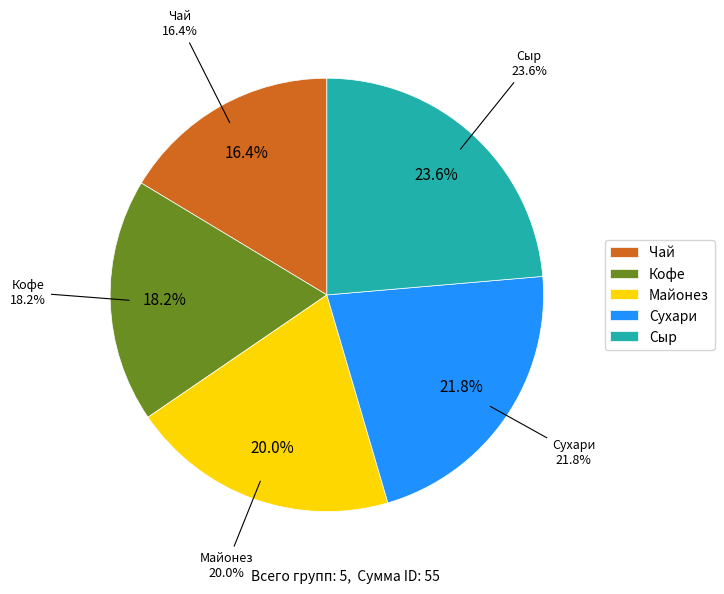

Is there a majority slice in this chart?

No